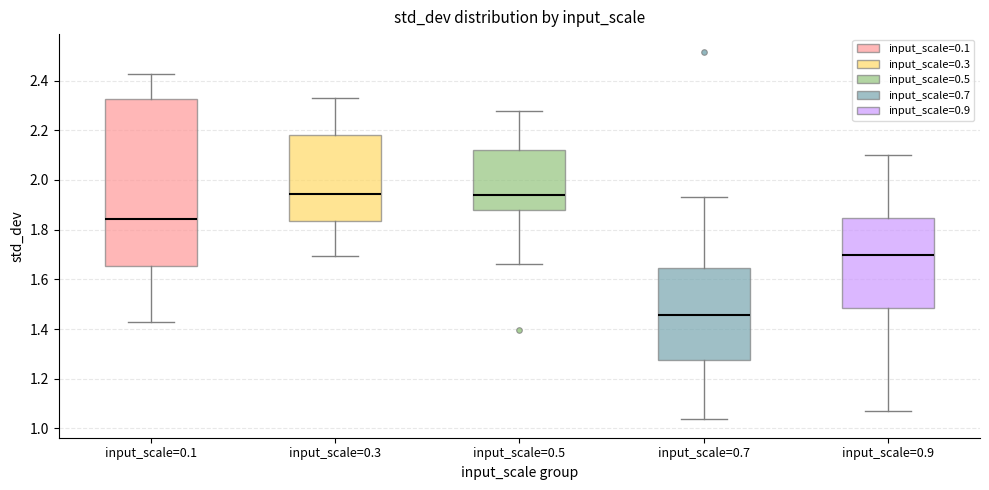

Reading left to right, transcribe this box plot: for each box, give where its median line is, the range the box spans, and where its two whiskers end, as read against the y-axis. The values are not printed on the chart, so give them approximately, as read against the axis.

input_scale=0.1: median 1.84, box 1.66 to 2.32, whiskers 1.42 to 2.42
input_scale=0.3: median 1.94, box 1.84 to 2.18, whiskers 1.70 to 2.32
input_scale=0.5: median 1.94, box 1.88 to 2.12, whiskers 1.66 to 2.28
input_scale=0.7: median 1.46, box 1.28 to 1.64, whiskers 1.04 to 1.94
input_scale=0.9: median 1.70, box 1.48 to 1.84, whiskers 1.08 to 2.10